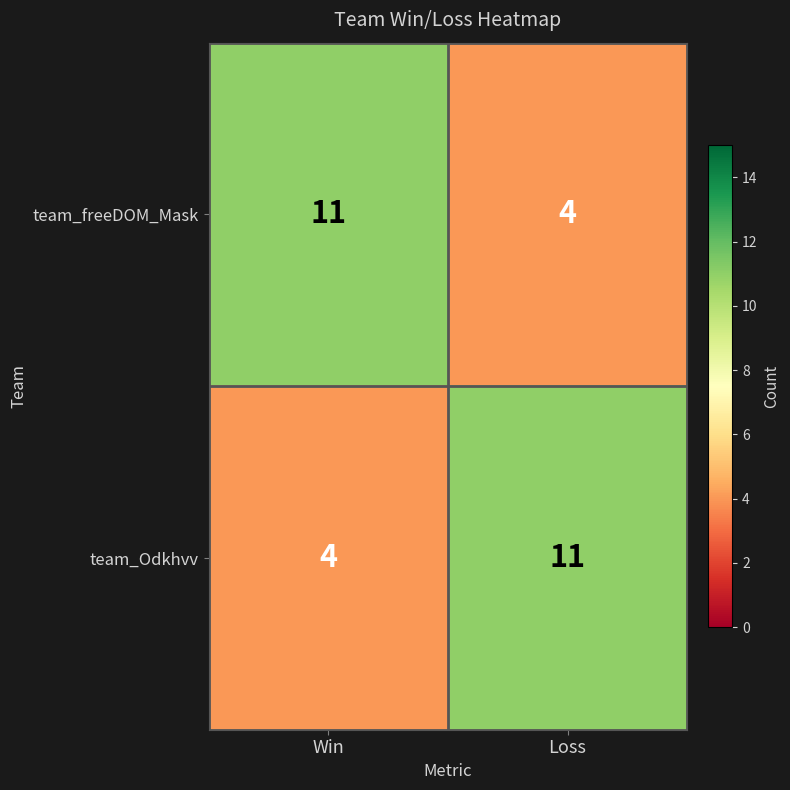

What value does the team_Odkhvv series have at Loss?

11